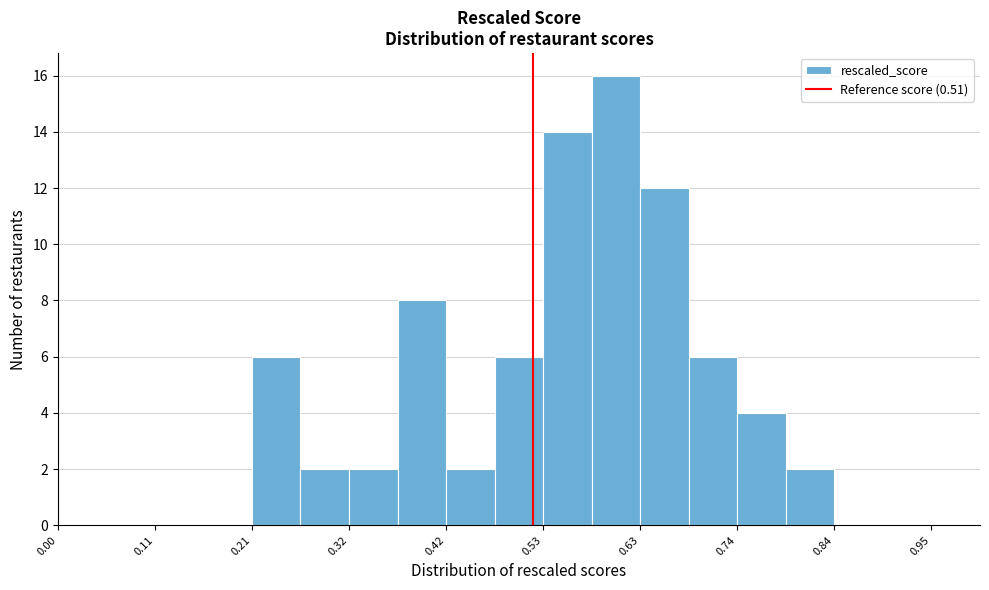

Read against the x-axis, roughly where is the centre of the tallest bar?

0.60